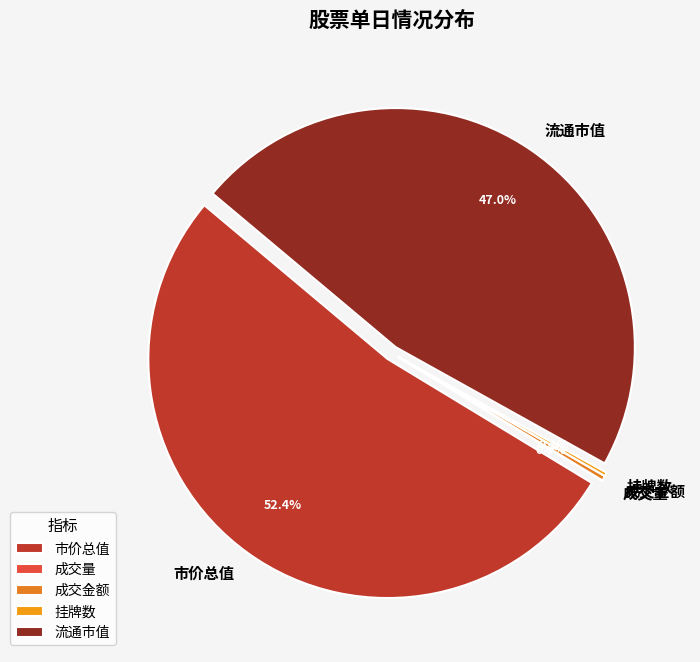

What is the majority slice?

市价总值